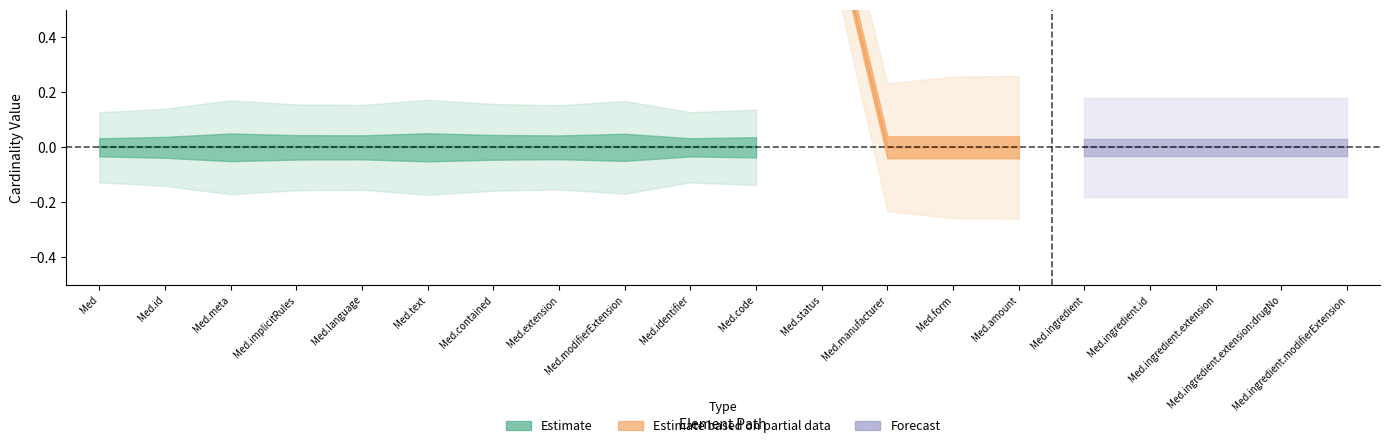

Does the chart display data point markers on the line(s)?

No